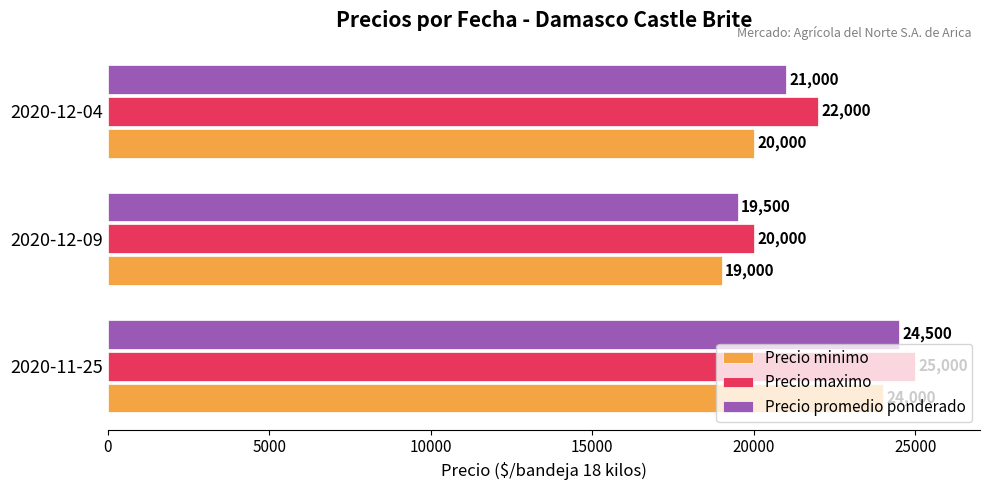

What is the average value of the Precio minimo series?

21000